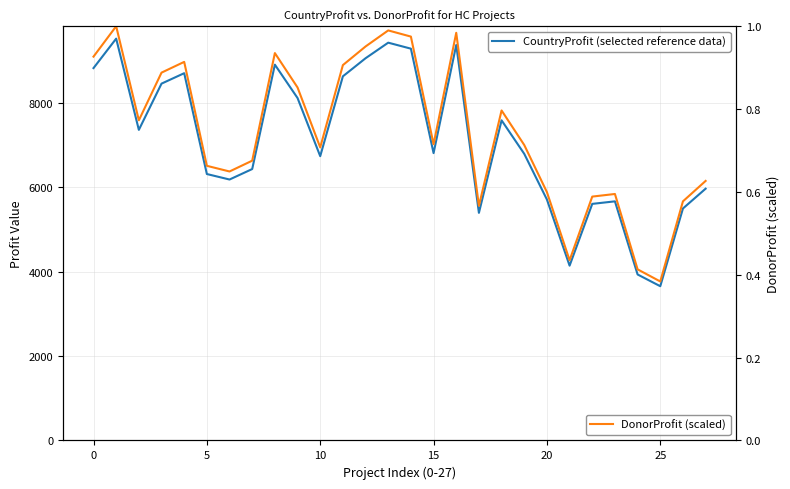

In CountryProfit (selected reference data), how many points are higher than both neighbors (excluding endpoints)?

7